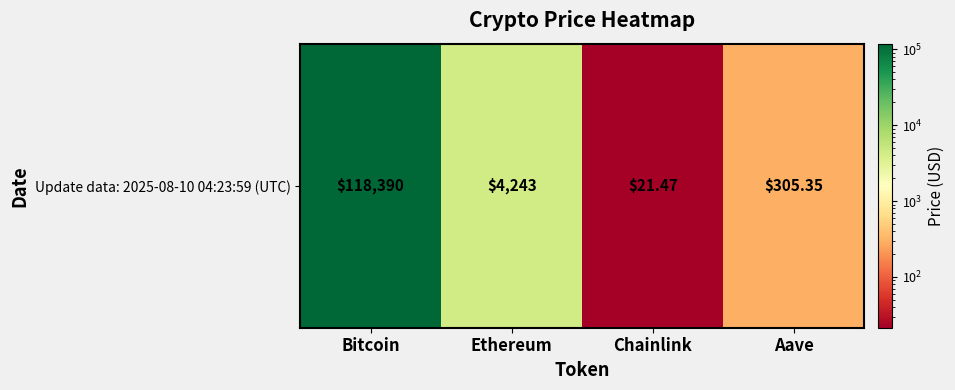

Reading right to left, what are all the values shown in this chart?

305.4	21.5	4242.7	118390.0